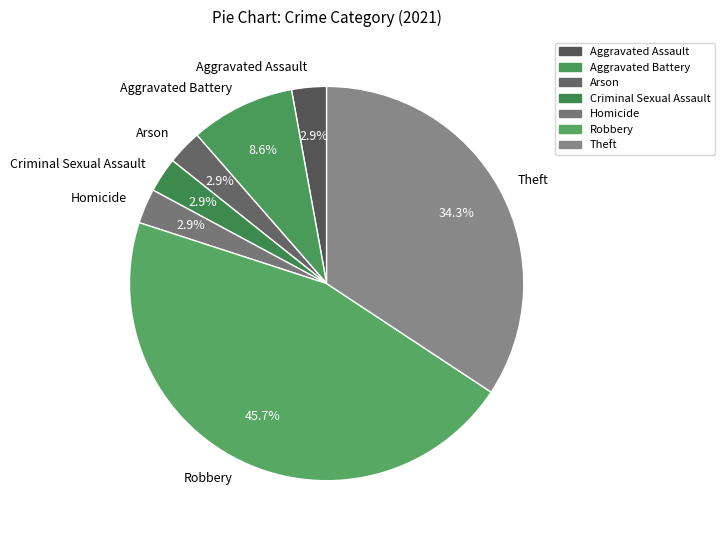

True or false: Arson accounts for 14% of the total.

False